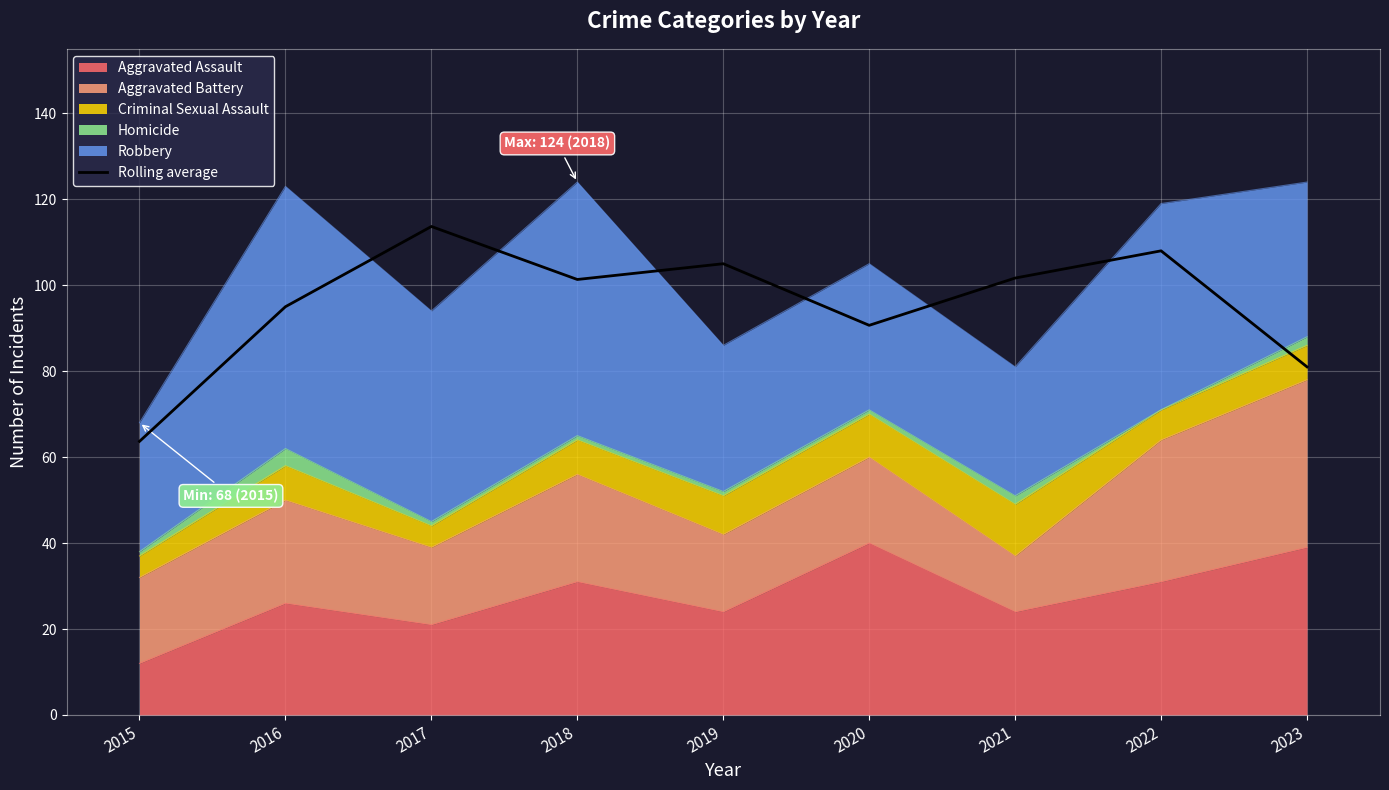

What is the average value?

95.6